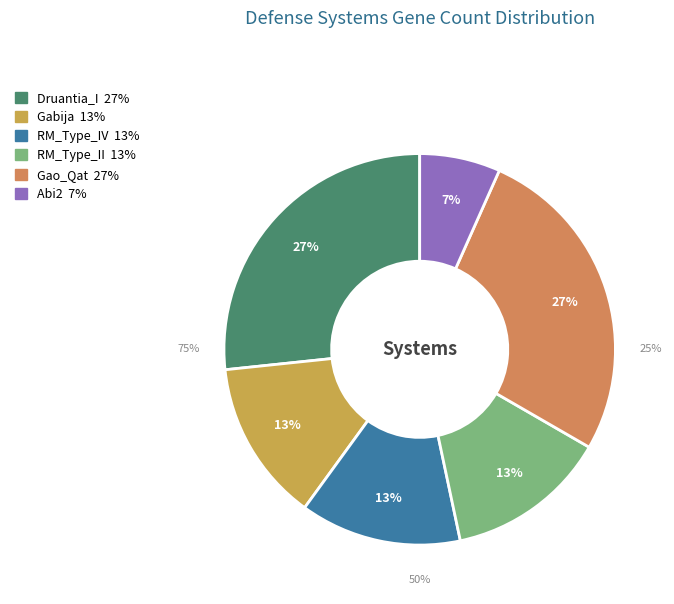

How many segments does this pie chart have?

6